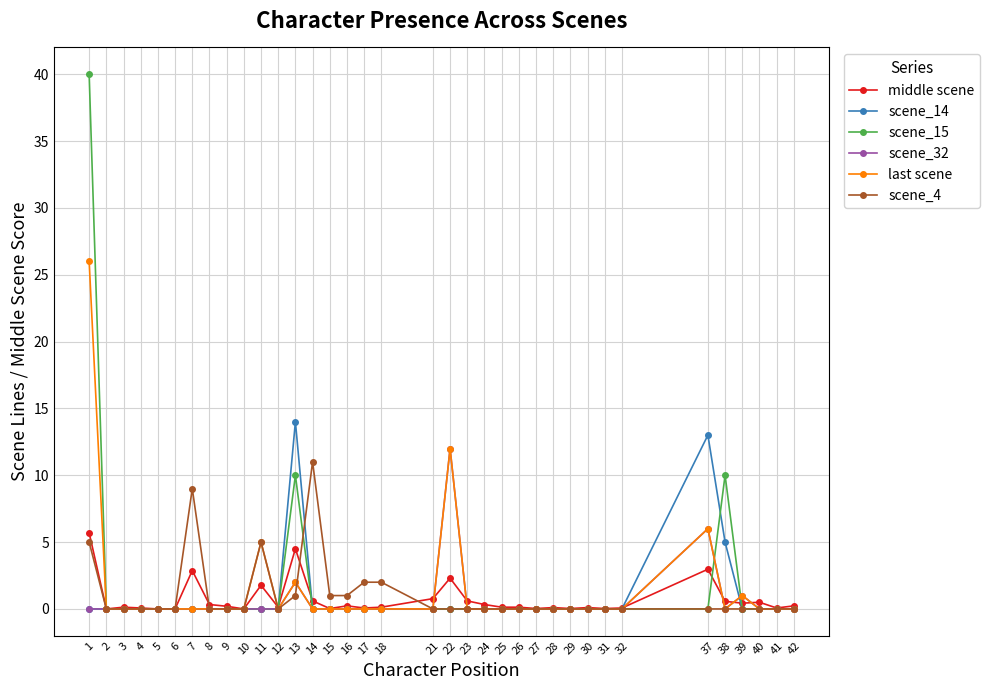

Is the value of scene_4 at 1 greater than the value of scene_14 at 11?

Yes